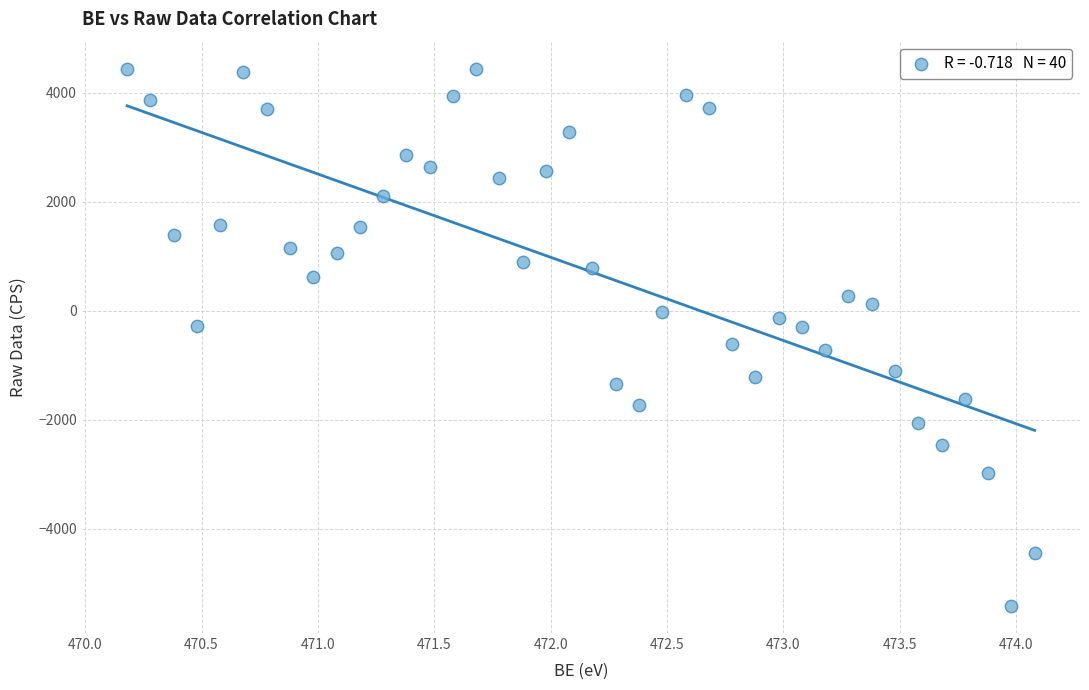

What is the range of X values (max minus min)?

3.9